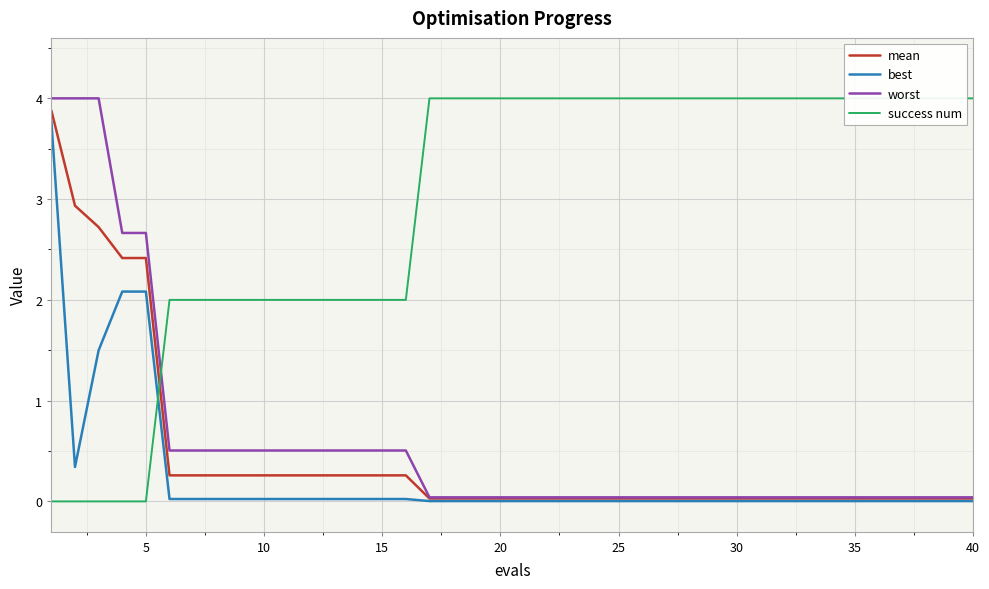

The best series shows 0.0 at 40. True or false?

True